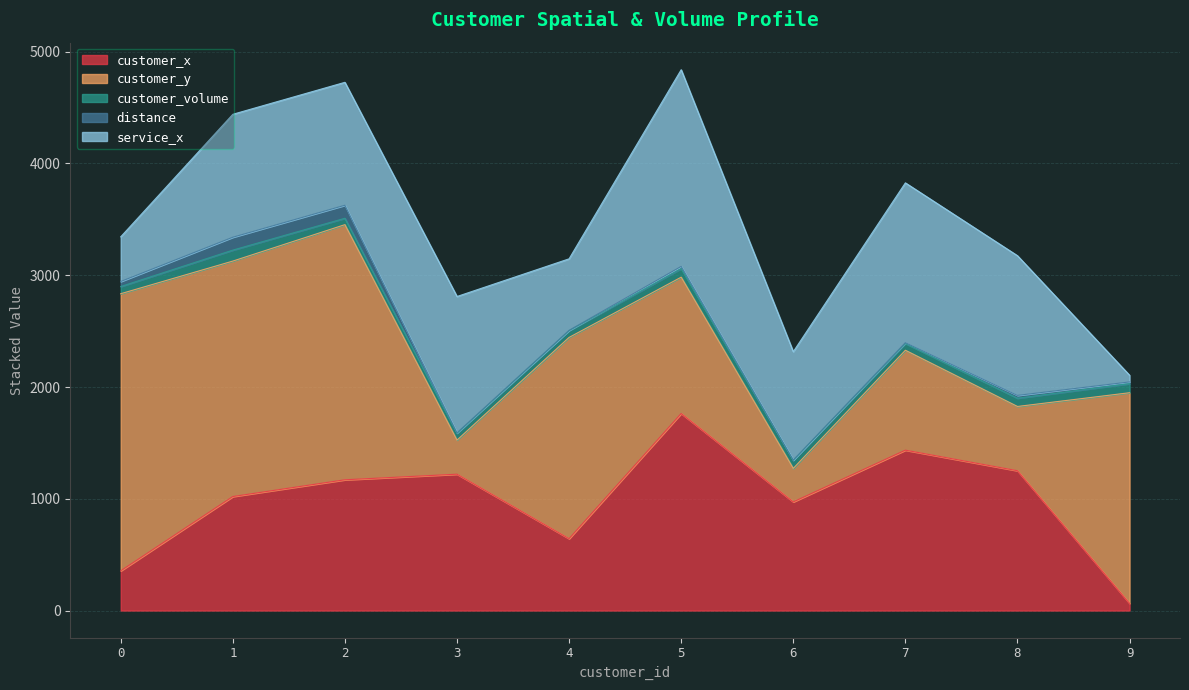

Reading right to left, transcribe all the data shown in this chart.

customer_x: 9=64.0	8=1251.0	7=1435.0	6=972.0	5=1763.0	4=643.0	3=1220.0	2=1170.0	1=1020.0	0=355.0
customer_y: 9=1885.0	8=575.0	7=894.0	6=300.0	5=1220.0	4=1801.0	3=305.0	2=2283.0	1=2107.0	0=2480.0
customer_volume: 9=81.0	8=74.0	7=60.0	6=72.0	5=76.0	4=60.0	3=60.0	2=57.0	1=98.0	0=64.0
distance: 9=15.5	8=25.0	7=7.8	6=2.0	5=20.2	4=3.2	3=5.0	2=116.4	1=115.3	0=45.0
service_x: 9=60.0	8=1250.0	7=1430.0	6=970.0	5=1760.0	4=640.0	3=1220.0	2=1100.0	1=1100.0	0=400.0